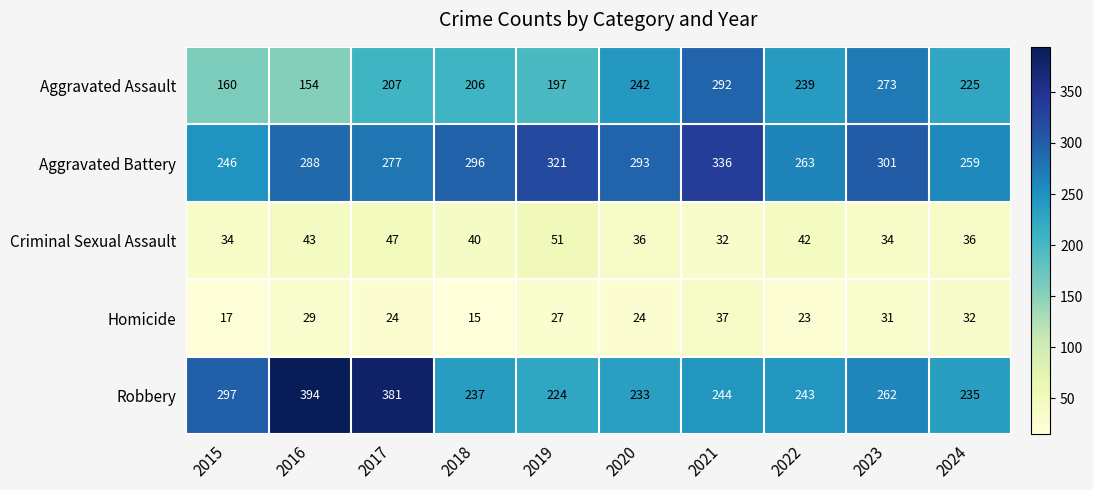

Count the number of data series in this chart.

5